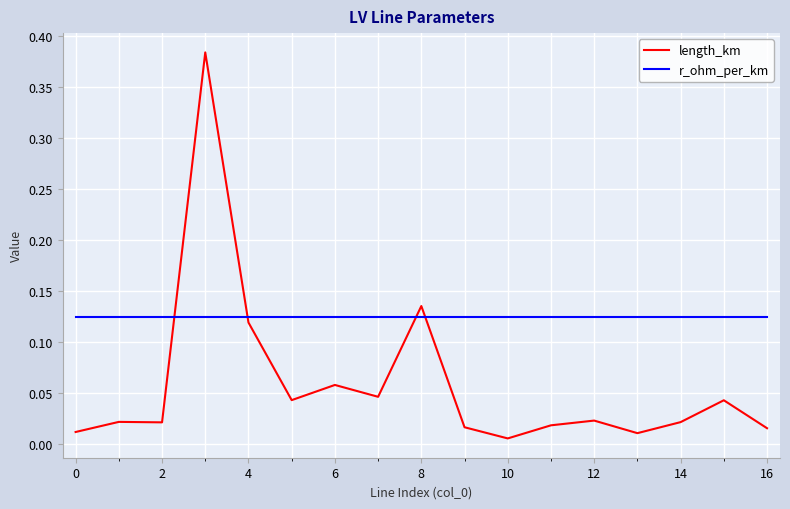

Rank the series by their maximum value, from highest to lowest.

length_km, r_ohm_per_km